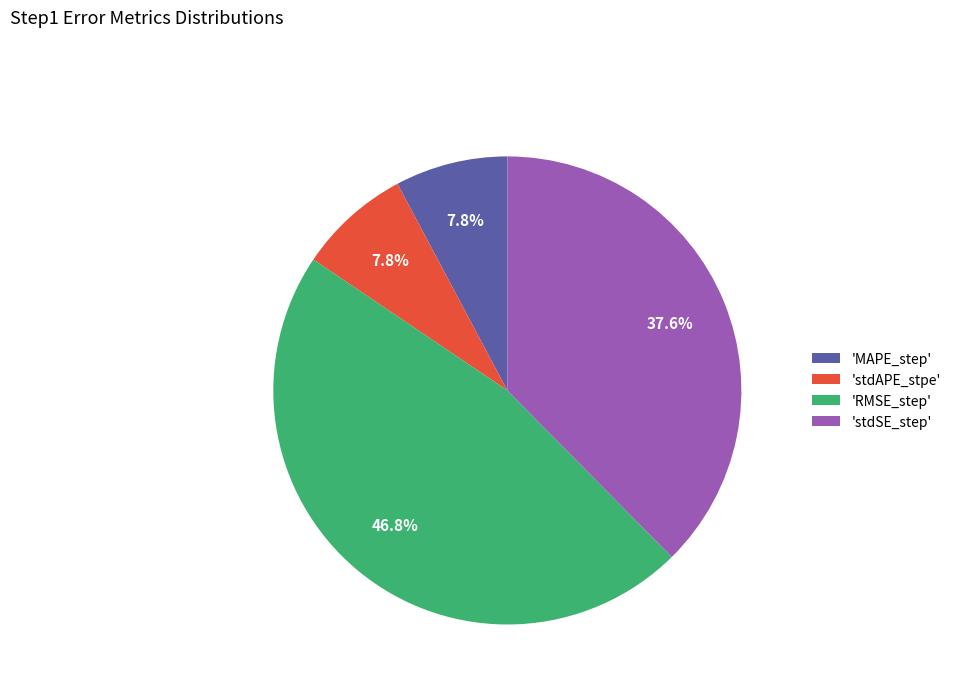

Is there any slice that represents more than half of the pie?

No